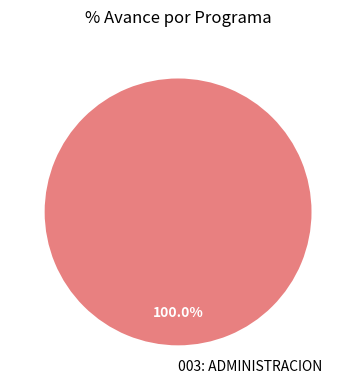

Rank the categories by value from lowest to highest.

003: ADMINISTRACION